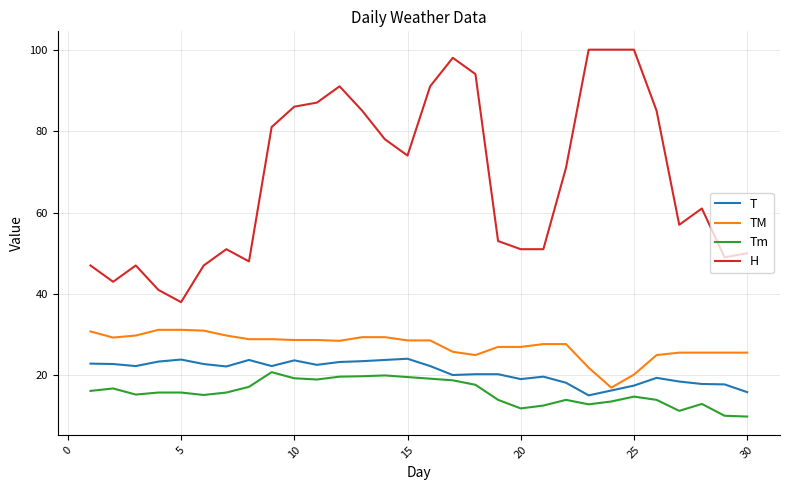

True or false: Tm and H intersect in this chart.

False